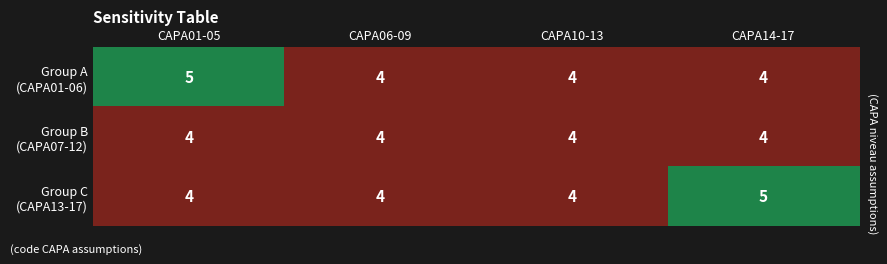

What is the greatest value displayed?

5